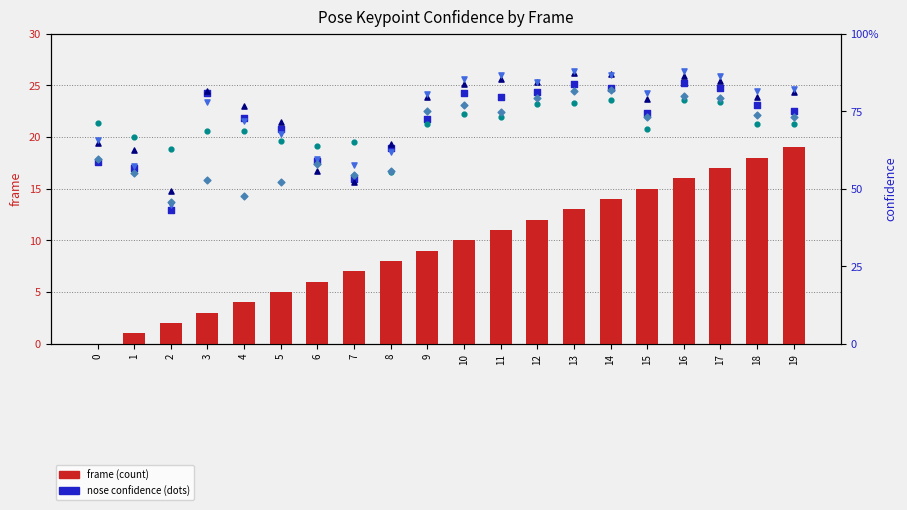

At which category is the sum across all series the highest?

19